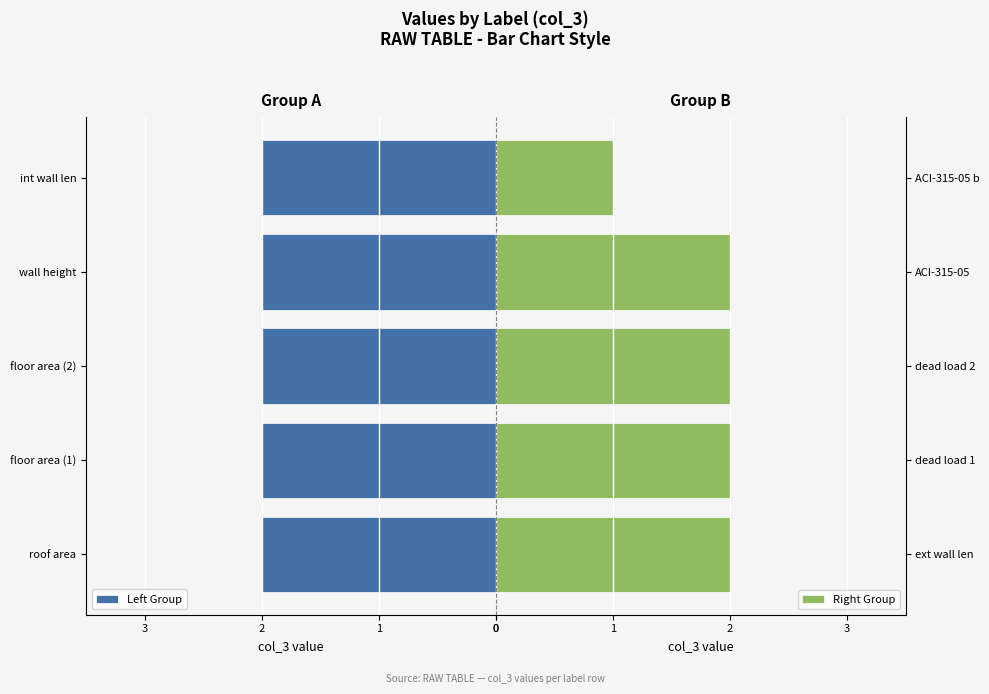

What is the sum of all Right Group values?

9